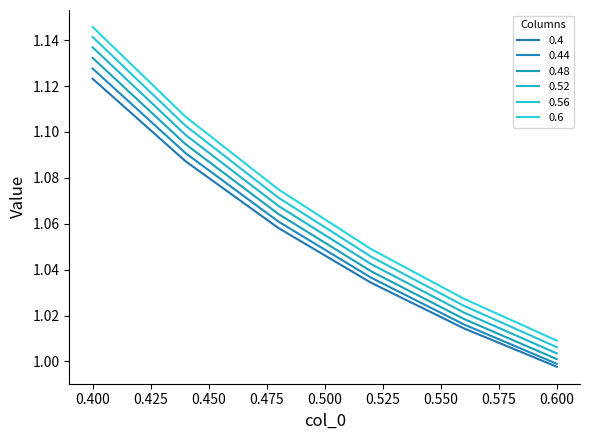

Does the chart have visible grid lines?

No